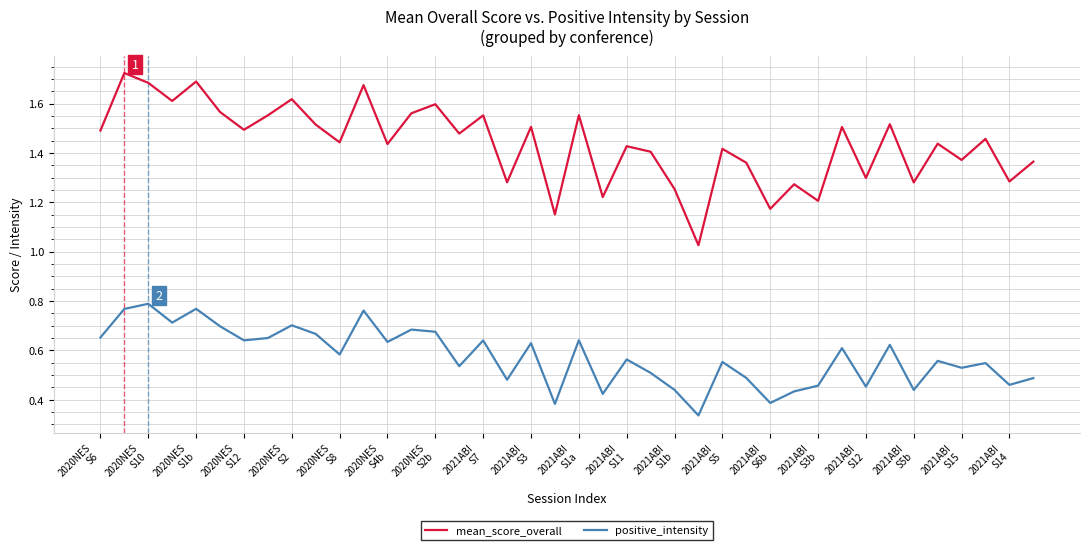

Count the number of categories in the chart.

40